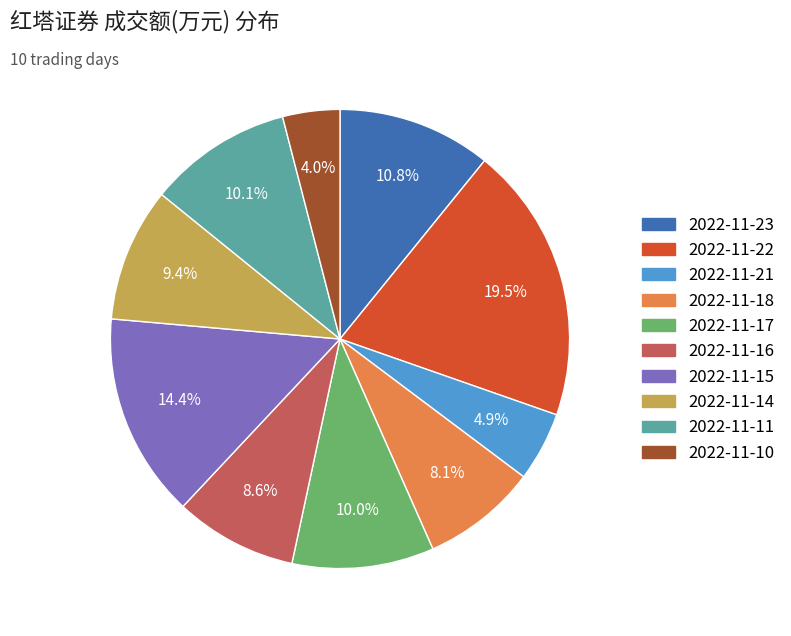

What is the largest slice in the pie chart?

2022-11-22